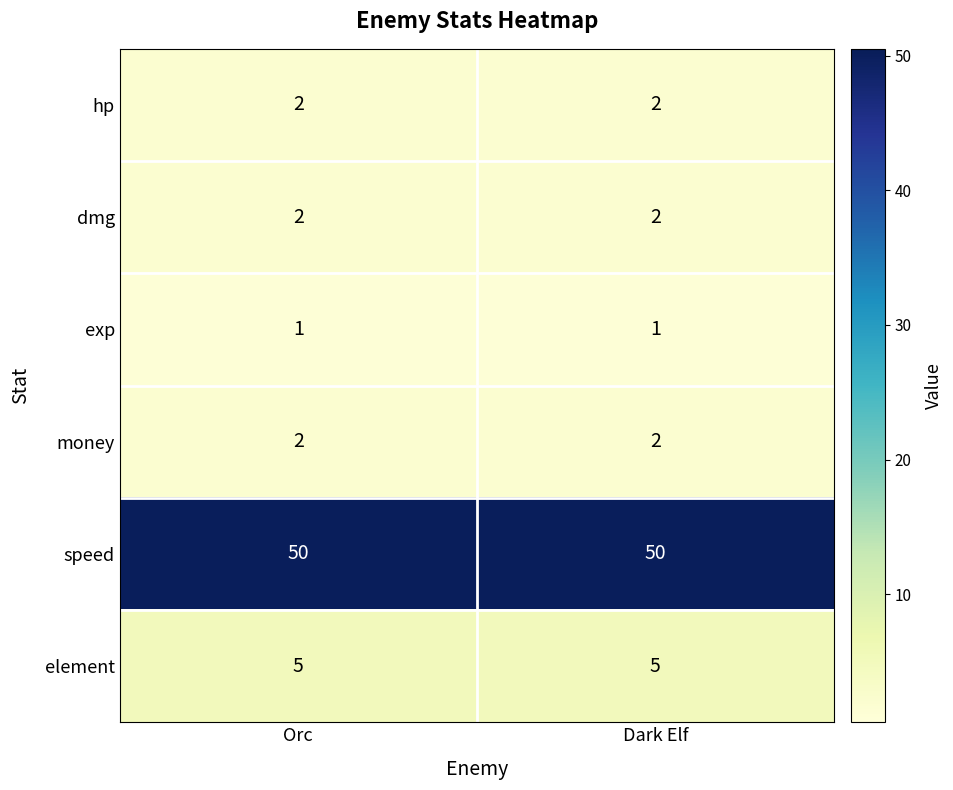

Reading right to left, extract all data points from this chart.

hp: Dark Elf=2	Orc=2
dmg: Dark Elf=2	Orc=2
exp: Dark Elf=1	Orc=1
money: Dark Elf=2	Orc=2
speed: Dark Elf=50	Orc=50
element: Dark Elf=5	Orc=5